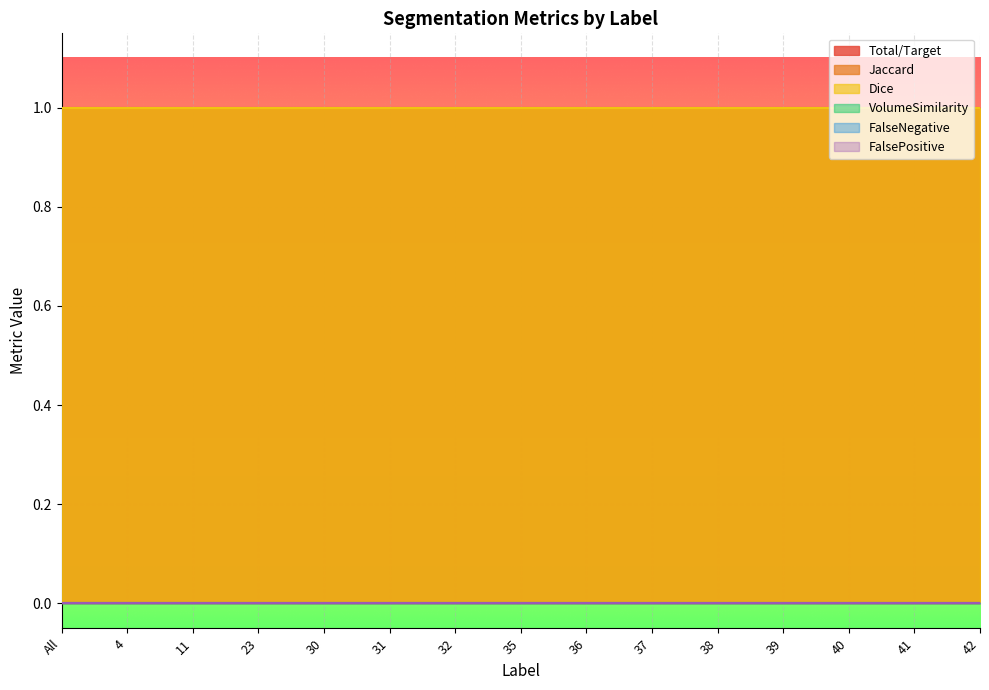

Which category has the highest value in the FalseNegative series?

All